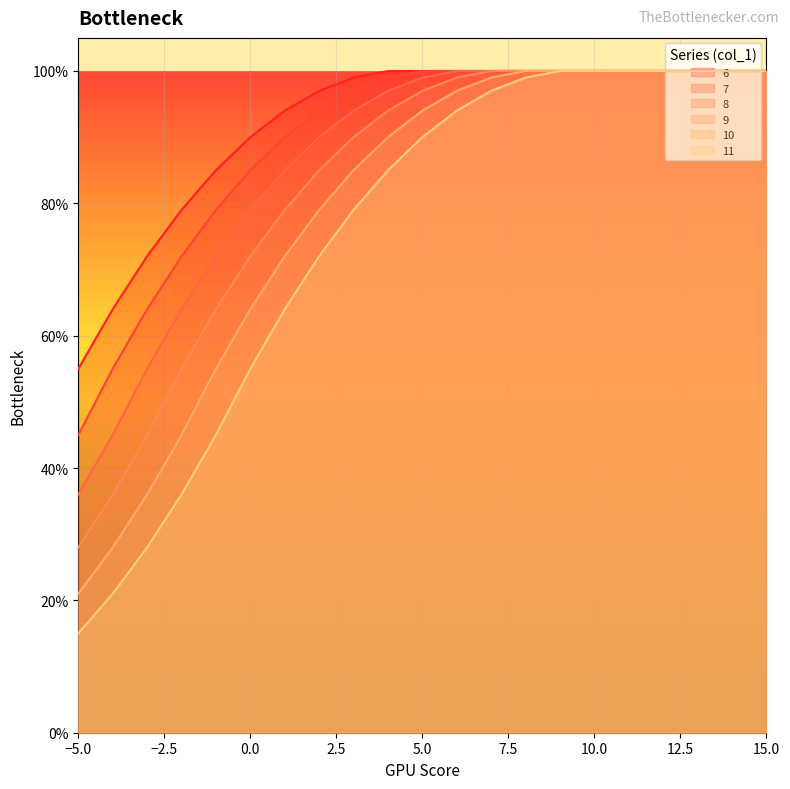

Reading left to right, transcribe all the data shown in this chart.

6: 0.6	0.6	0.7	0.8	0.8	0.9	0.9	1.0	1.0	1.0	1.0	1.0	1.0	1.0	1.0	1.0	1.0	1.0	1.0	1.0	1.0
7: 0.5	0.6	0.6	0.7	0.8	0.8	0.9	0.9	1.0	1.0	1.0	1.0	1.0	1.0	1.0	1.0	1.0	1.0	1.0	1.0	1.0
8: 0.4	0.5	0.6	0.6	0.7	0.8	0.8	0.9	0.9	1.0	1.0	1.0	1.0	1.0	1.0	1.0	1.0	1.0	1.0	1.0	1.0
9: 0.3	0.4	0.5	0.6	0.6	0.7	0.8	0.8	0.9	0.9	1.0	1.0	1.0	1.0	1.0	1.0	1.0	1.0	1.0	1.0	1.0
10: 0.2	0.3	0.4	0.5	0.6	0.6	0.7	0.8	0.8	0.9	0.9	1.0	1.0	1.0	1.0	1.0	1.0	1.0	1.0	1.0	1.0
11: 0.1	0.2	0.3	0.4	0.5	0.6	0.6	0.7	0.8	0.8	0.9	0.9	1.0	1.0	1.0	1.0	1.0	1.0	1.0	1.0	1.0